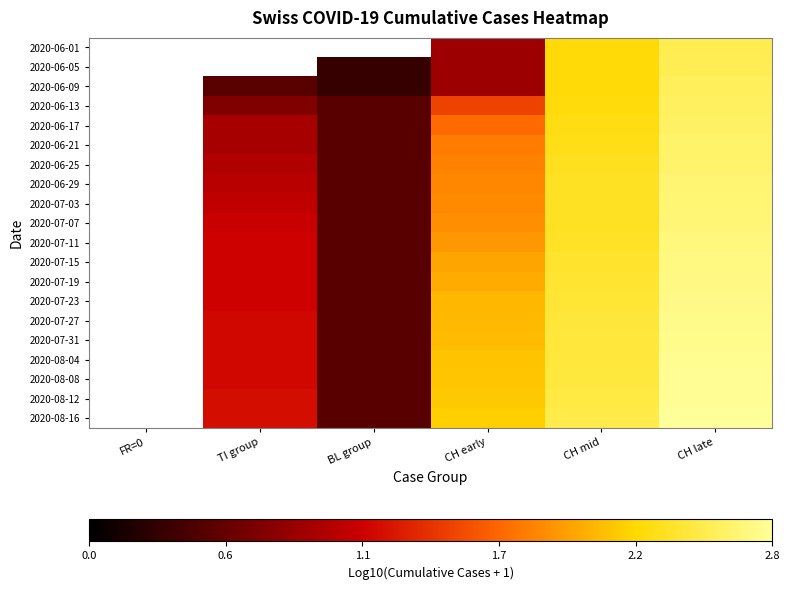

Between BL group and CH mid, which is larger?

CH mid